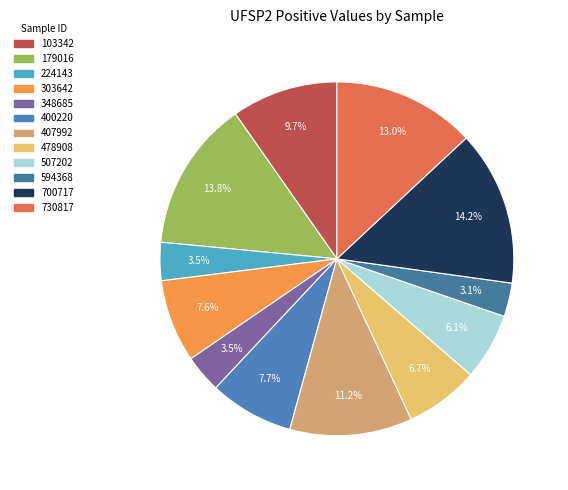

What percentage is the 407992 slice, to the nearest percent?

11%